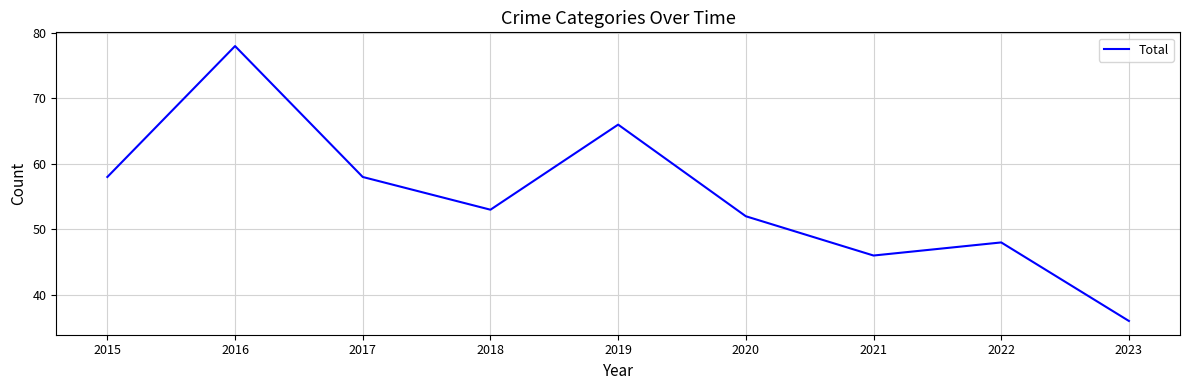

What is the difference between the maximum and minimum values?

42